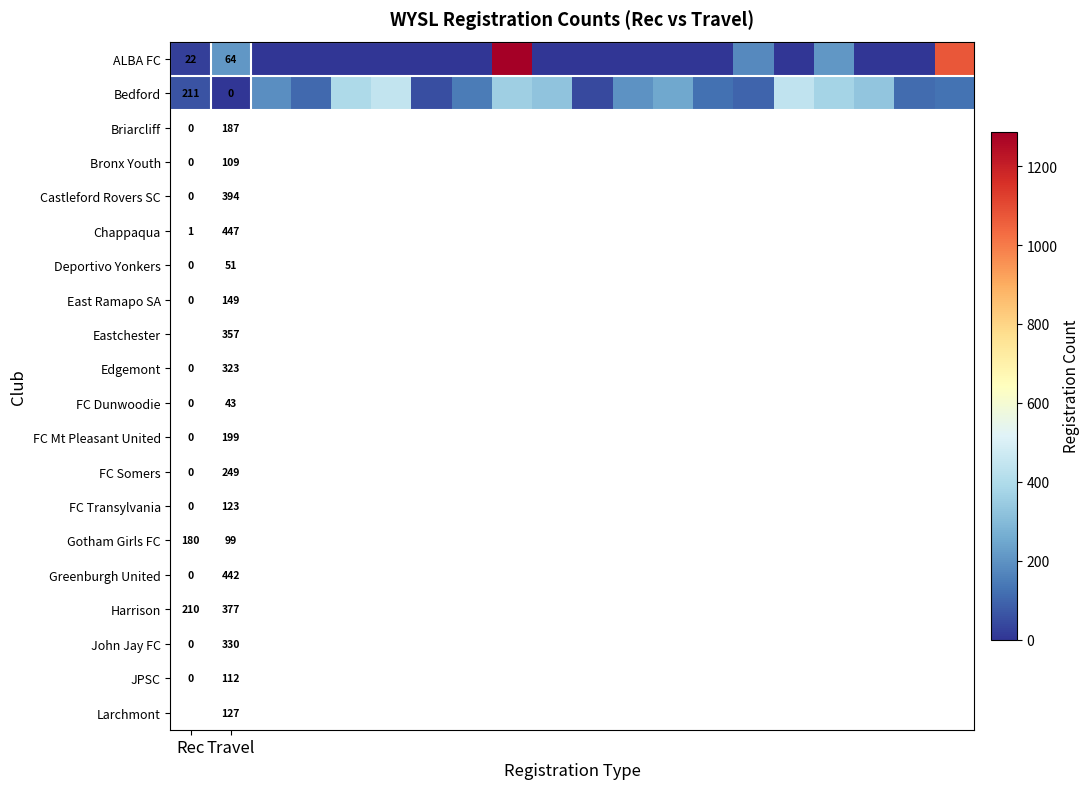

What is the spread (max minus min) of values at Travel?

64